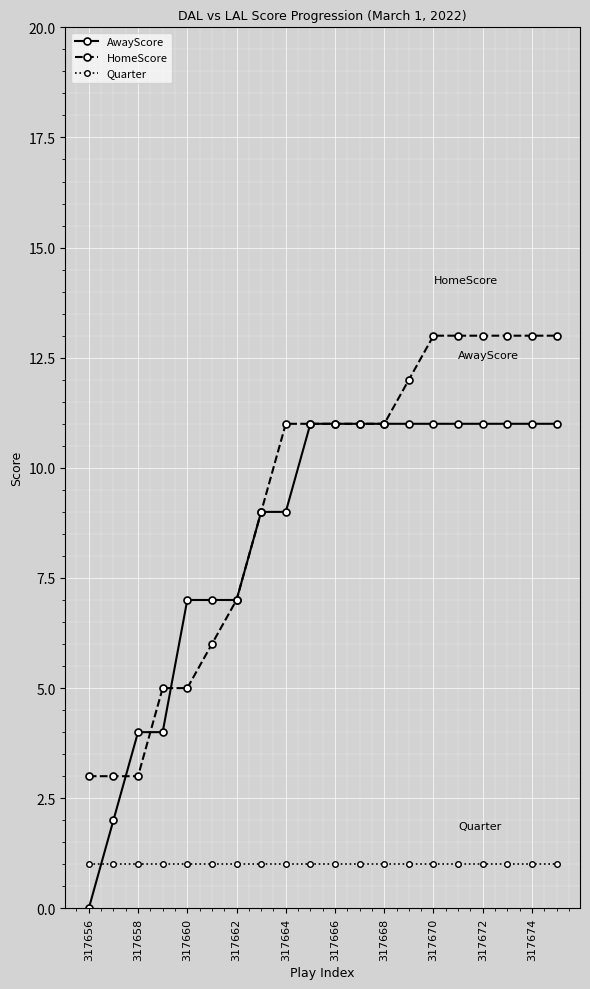

At how many categories does at least one series exceed 10?

12